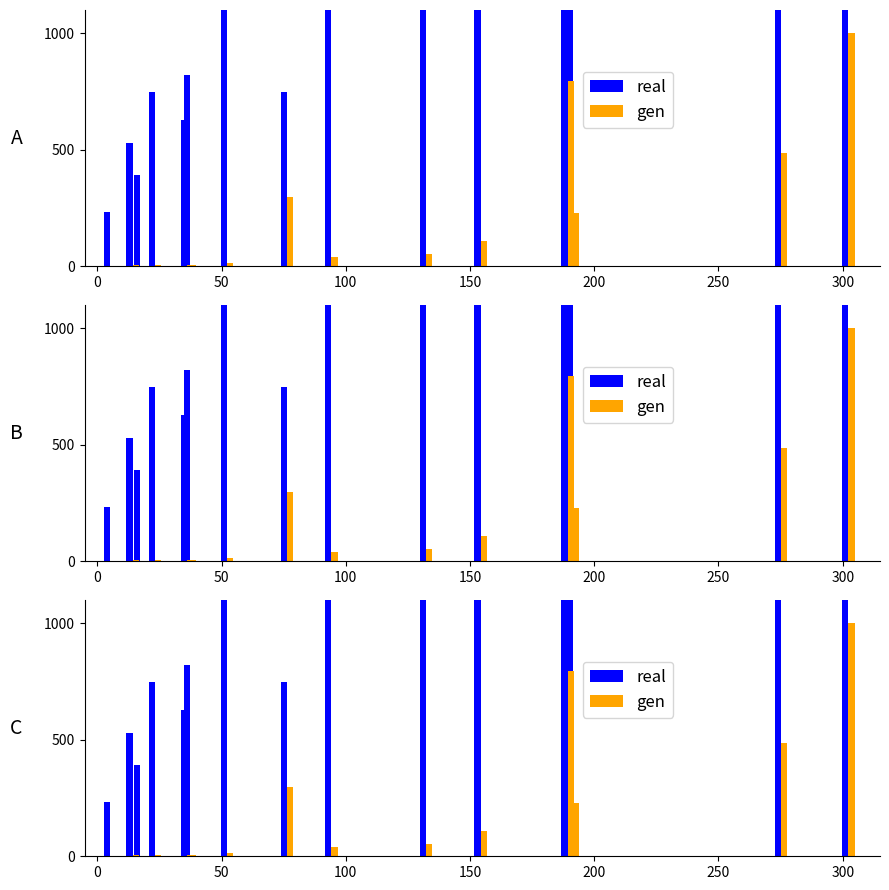

What is the average value of the real series?

1685.5